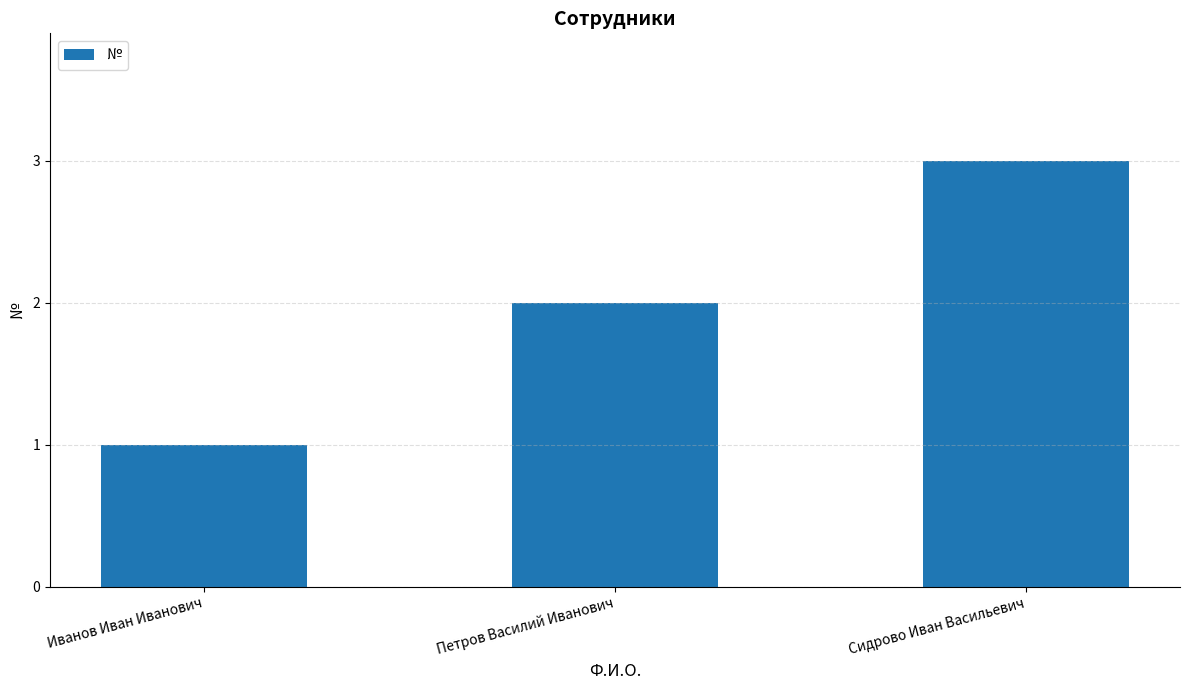

How many bars are there in total?

3